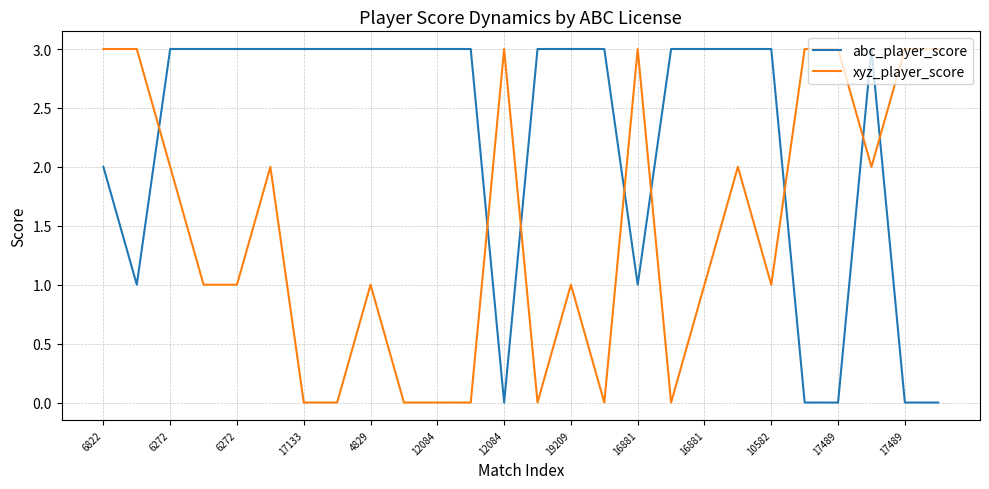

What is the difference between the maximum and minimum values in the abc_player_score series?

3